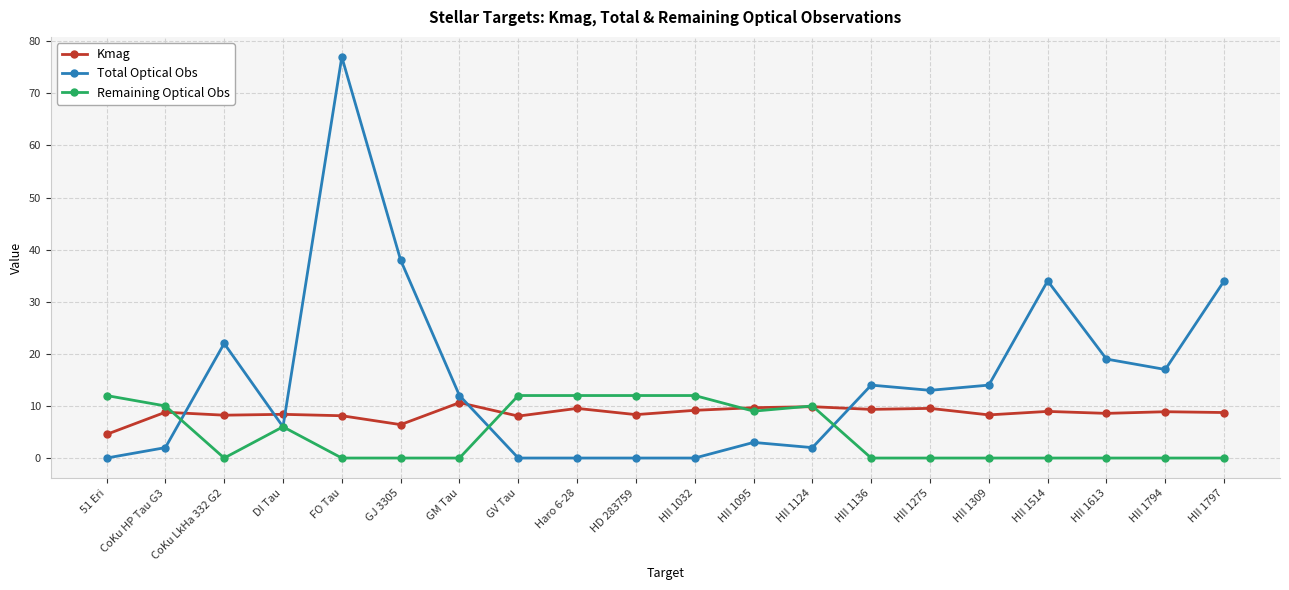

How many data points in Total Optical Obs are less than 13?

10